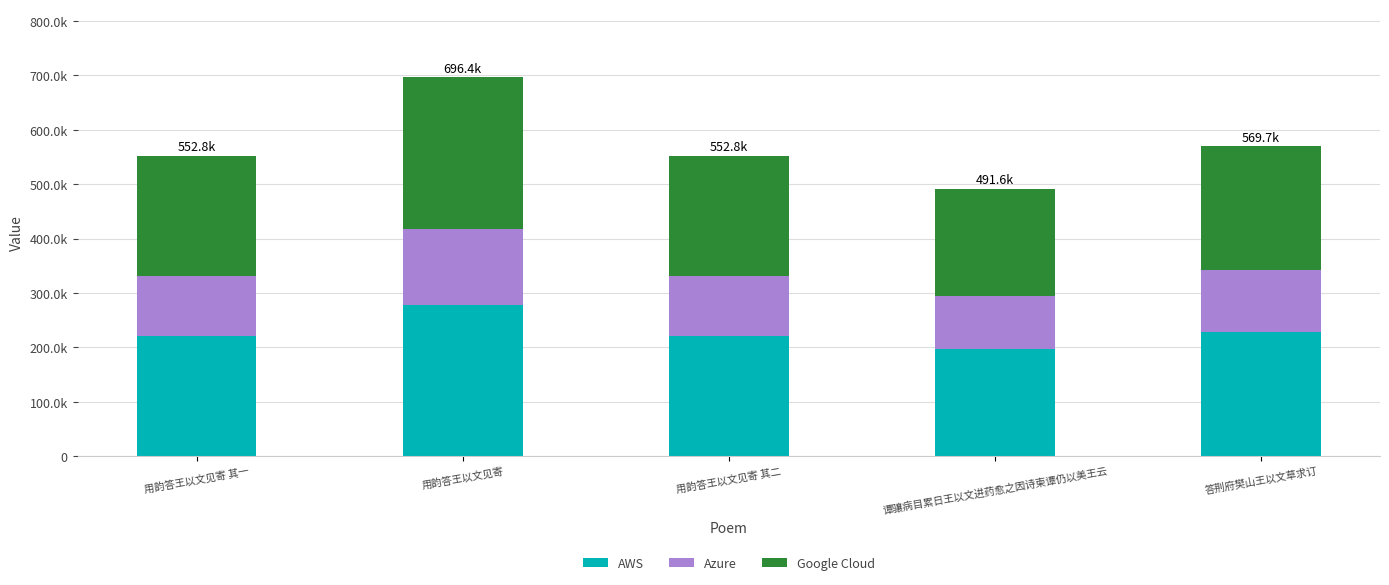

What are all the series names shown in the legend?

AWS, Azure, Google Cloud